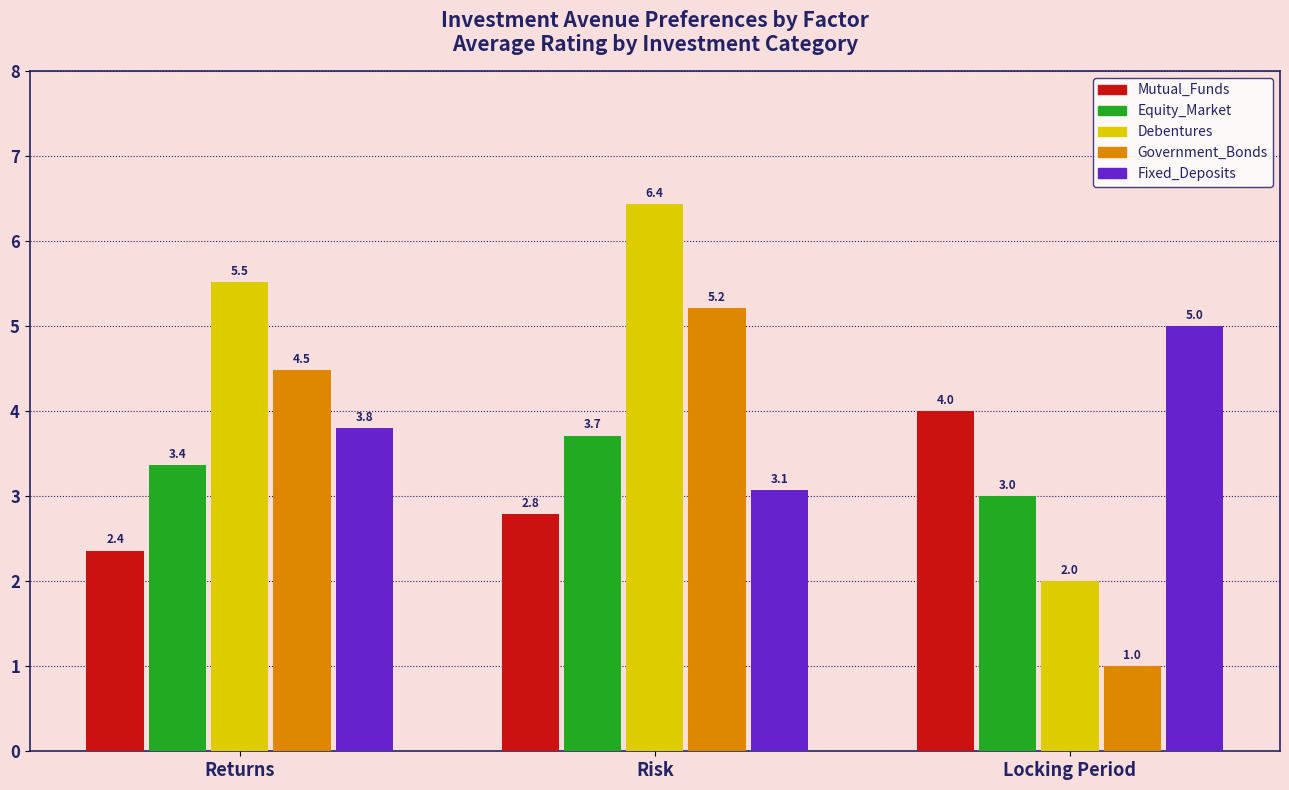

How many series are shown in this chart?

5